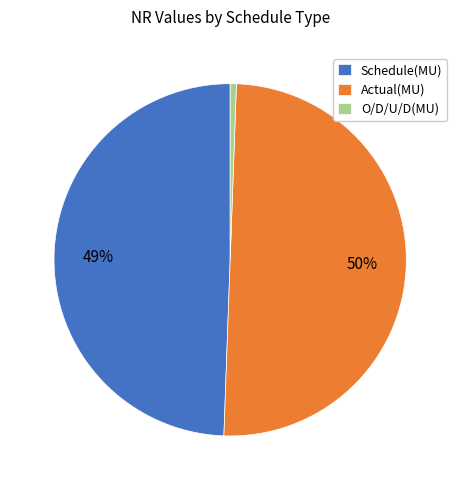

How many segments does this pie chart have?

3